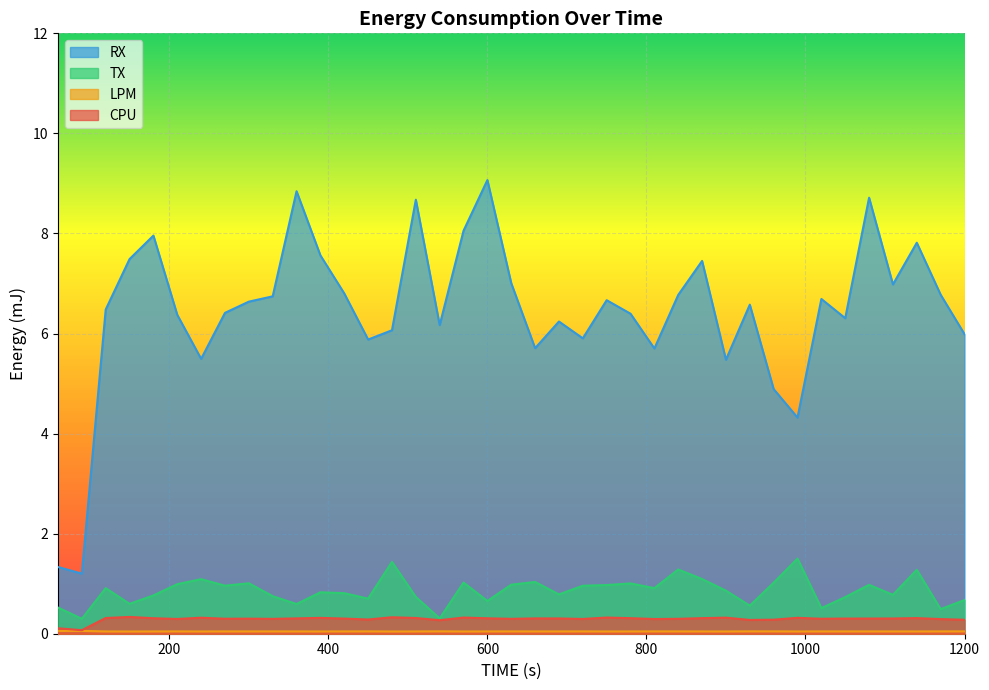

At which label does RX reach its minimum?

90